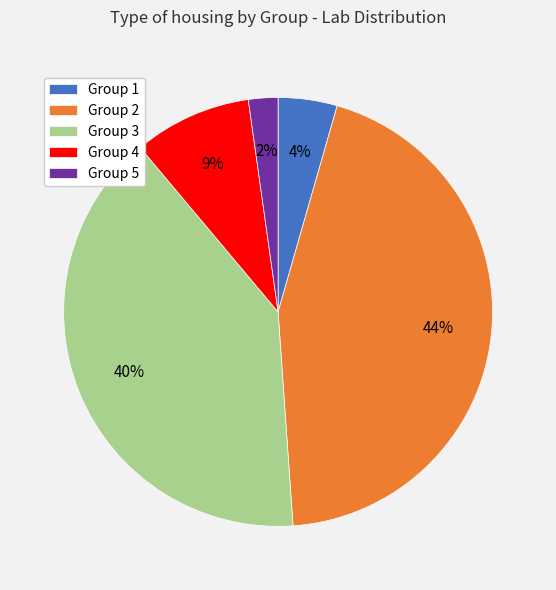

Does Group 3 account for over 50% of the chart?

No